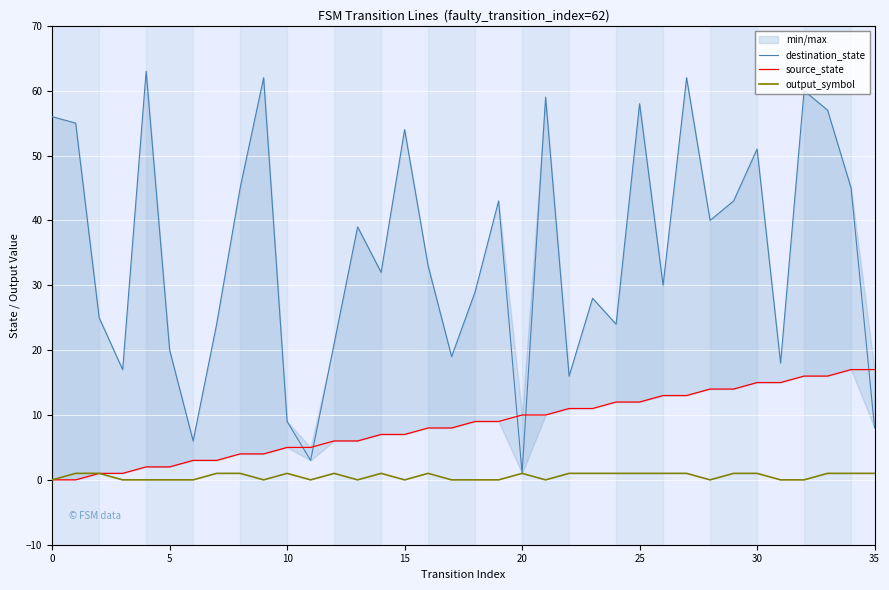

How many output_symbol values are between 0 and 1?

36